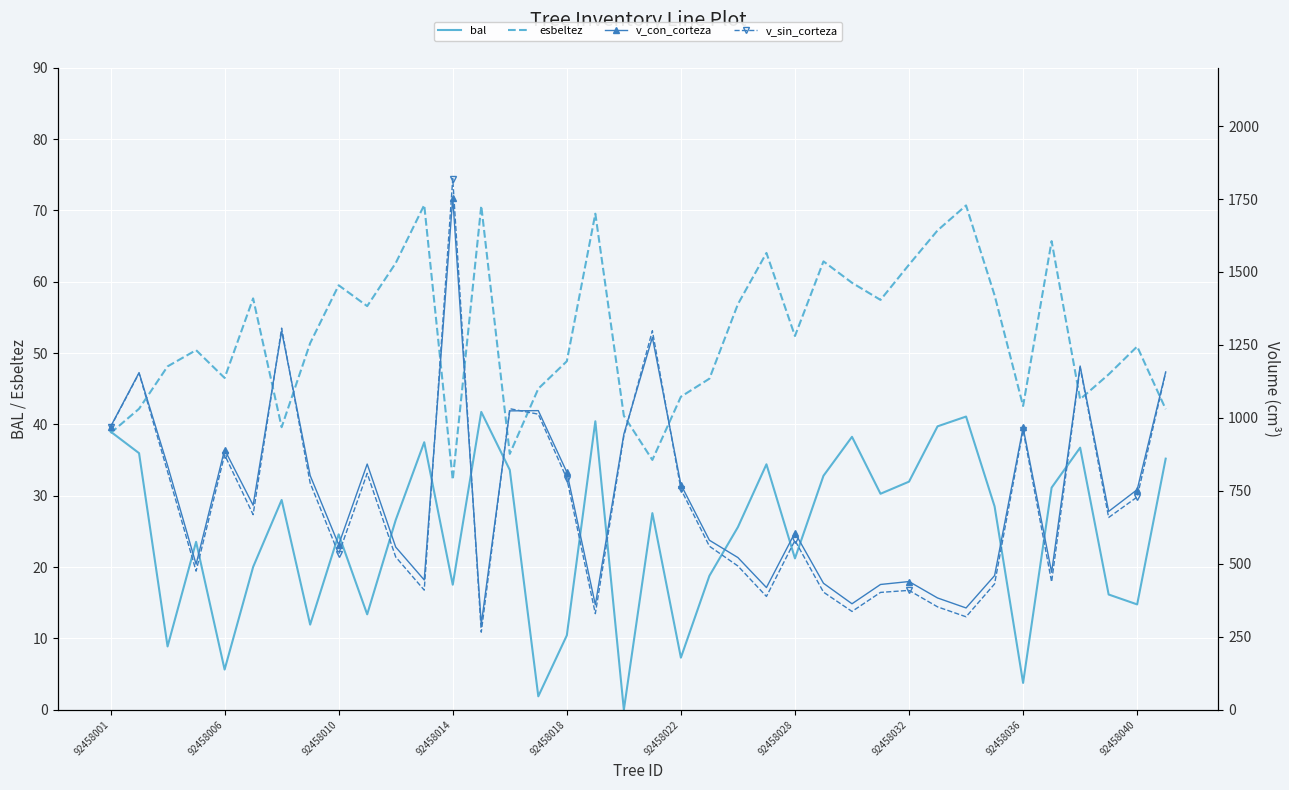

Count the number of data series in this chart.

4